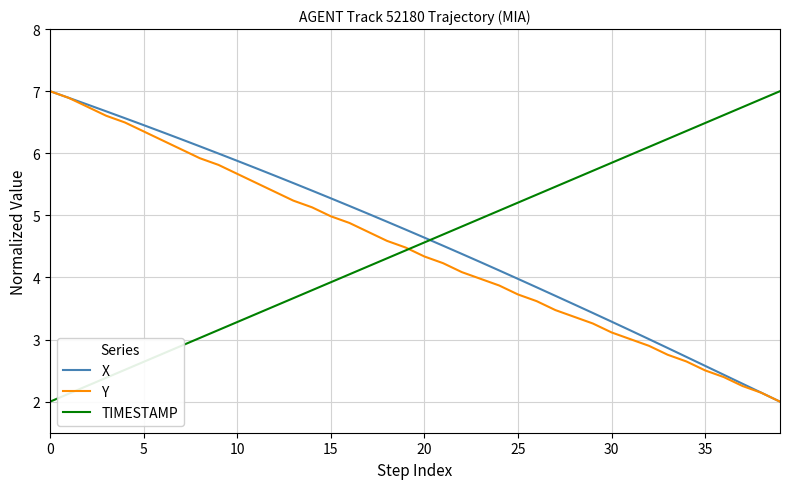

How many intersections are there between X and TIMESTAMP?

1